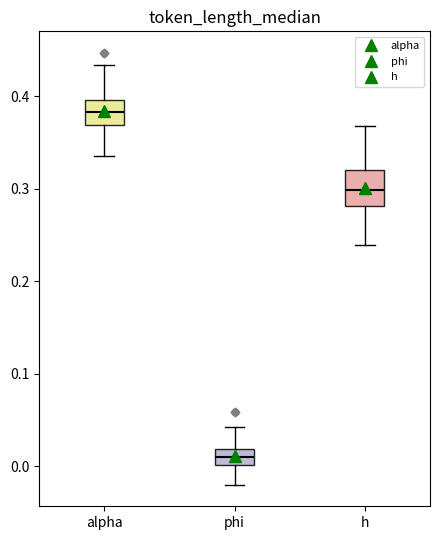

Which box is the tallest, from its lower edge to its upper edge?

h